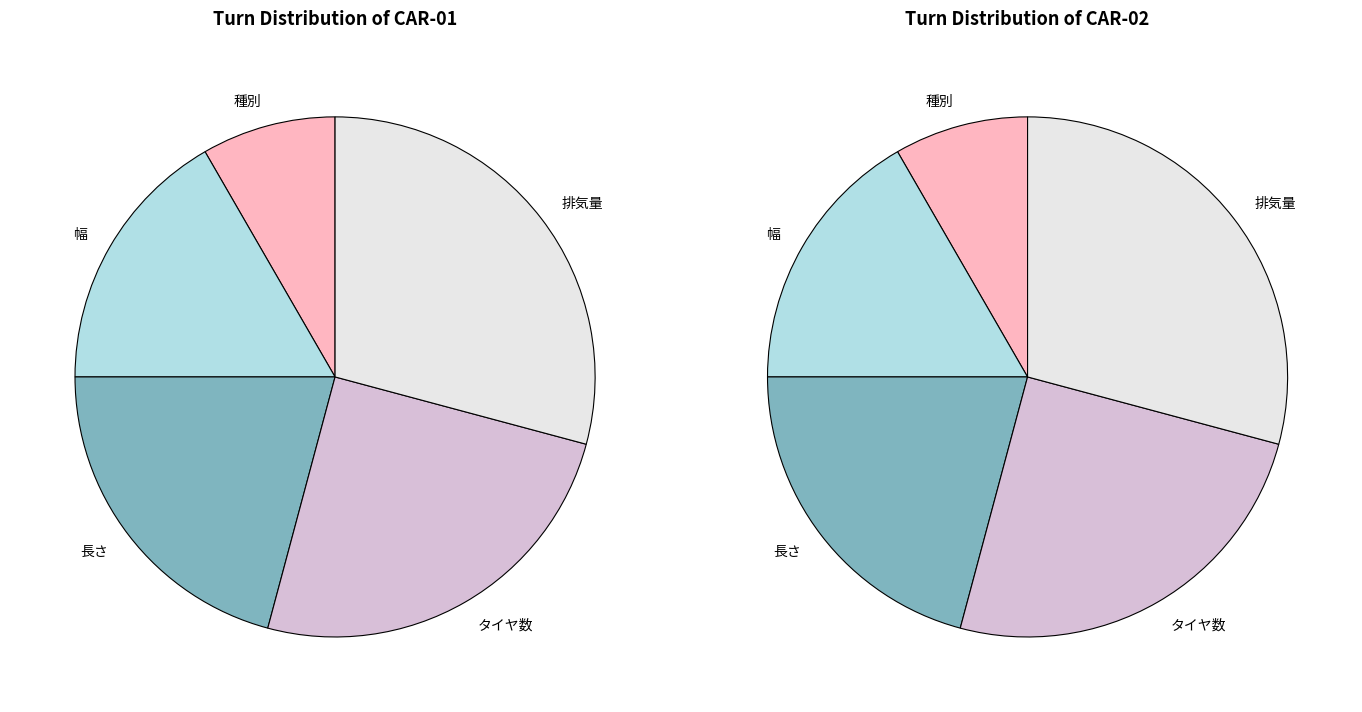

Count the number of slices in the pie.

5